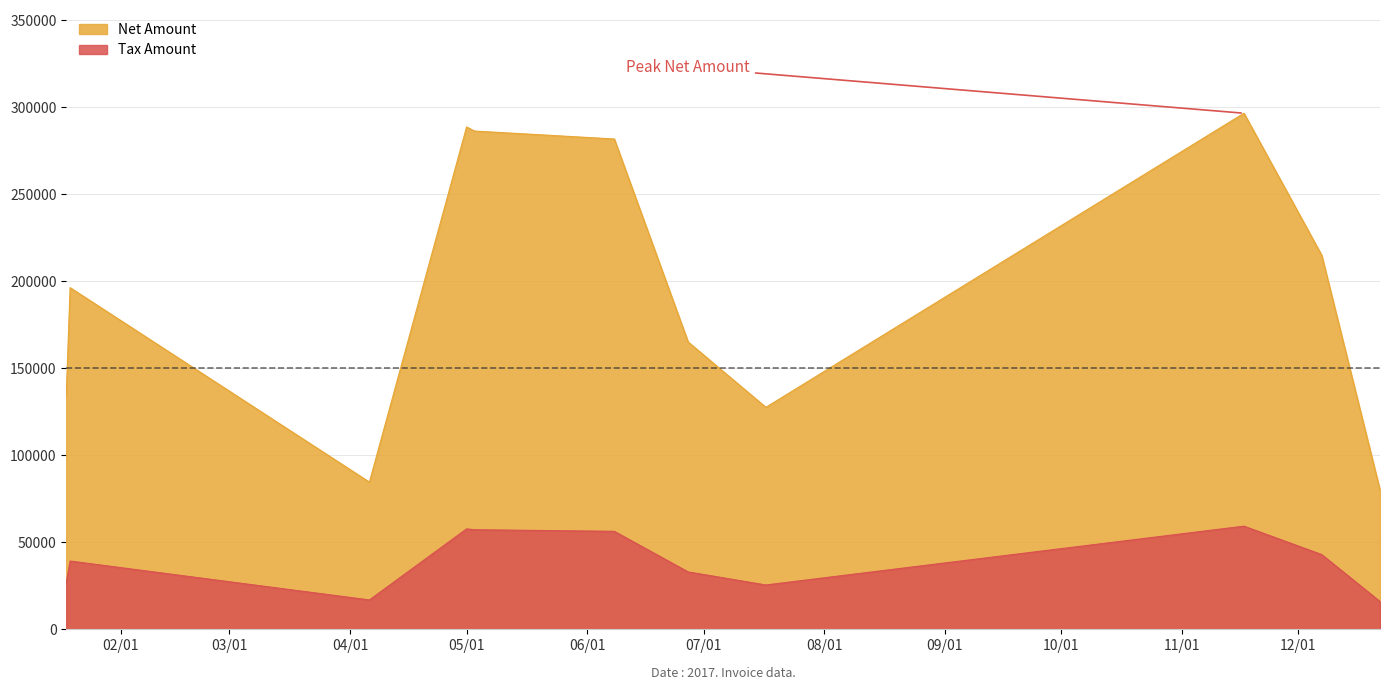

The value of Net Amount at 2017-11-17 is 296468.0. True or false?

True